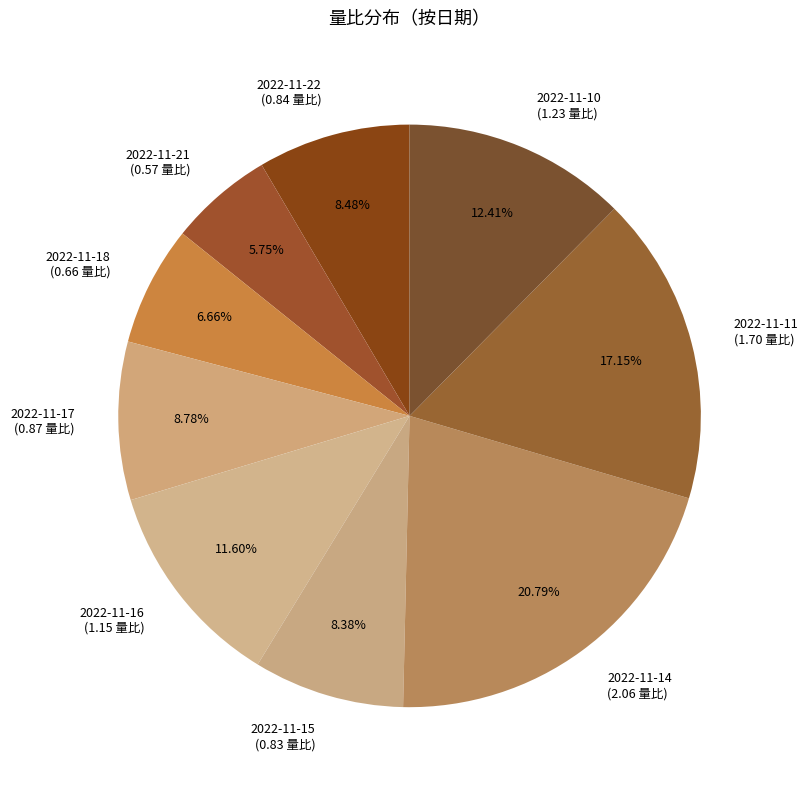

The 2022-11-18 slice represents 7% of the pie. True or false?

True